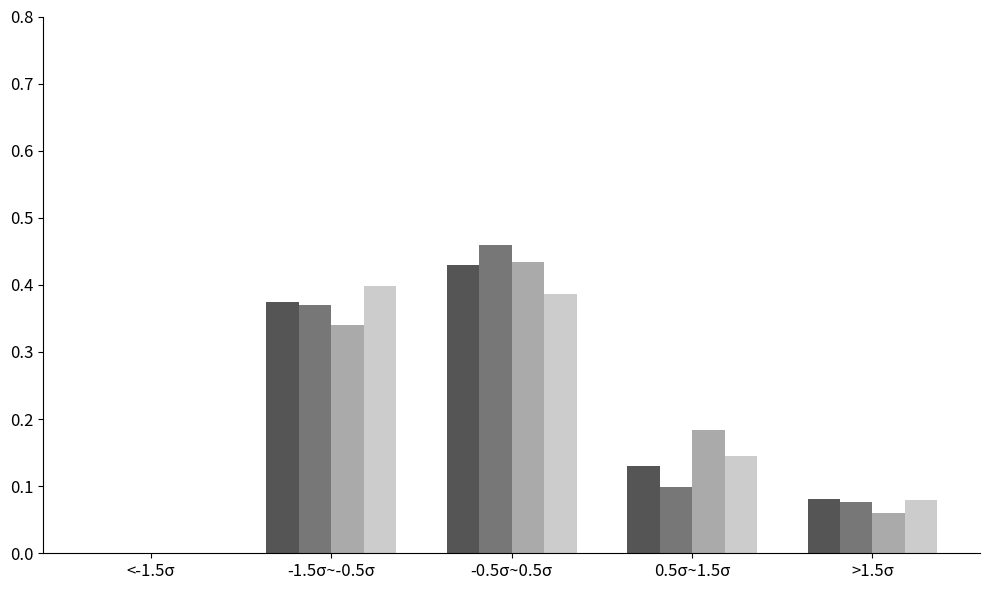

At which category does the chart reach its peak across all series?

-0.5σ~0.5σ